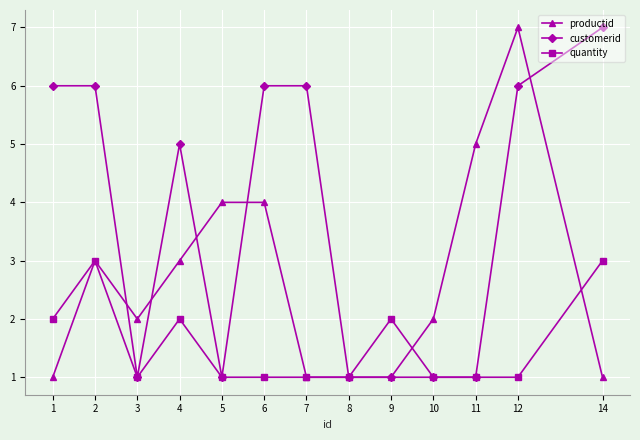

What are all the series names shown in the legend?

productid, customerid, quantity